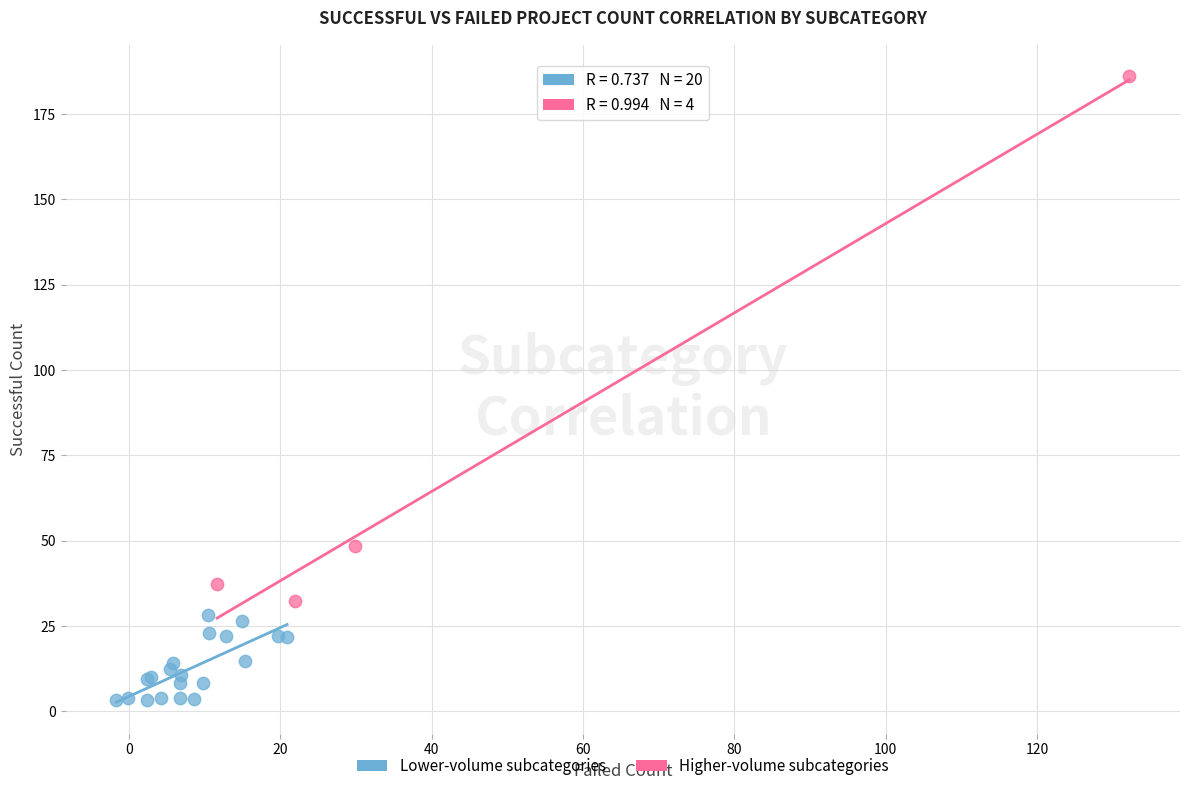

Which series has the widest spread of Y values?

Higher-volume subcategories